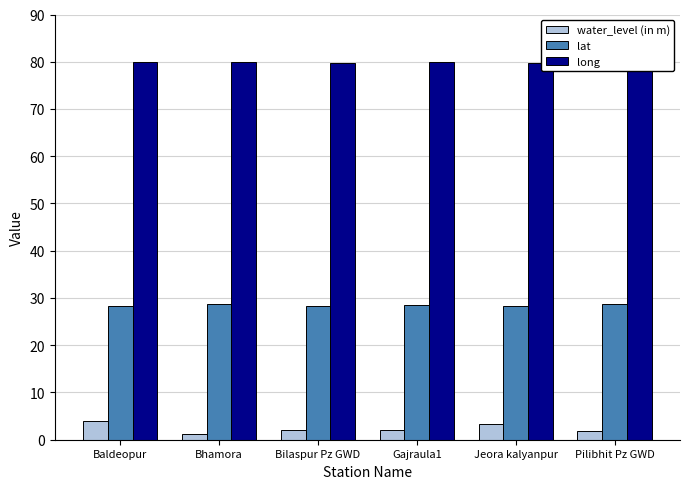

What is the average value of the lat series?

28.5